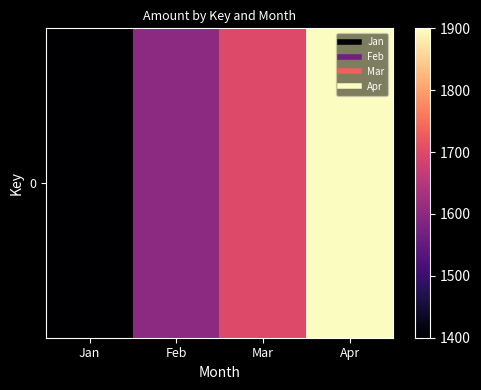

Count the values in the range 1600 to 1900.

3